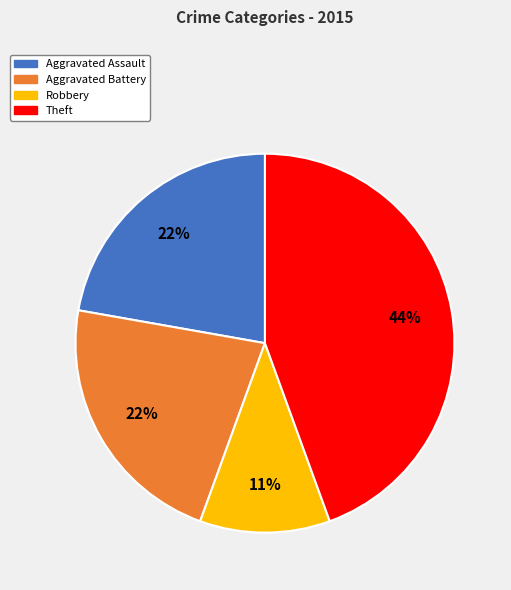

To the nearest percent, what is the average slice percentage?

25%